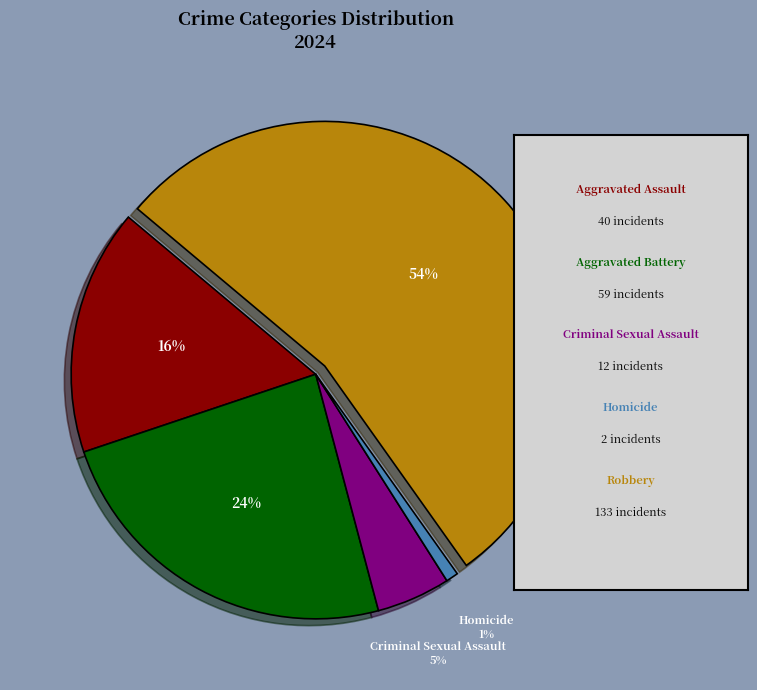

To the nearest percent, what is the difference between the largest and smallest slice percentages?

53%